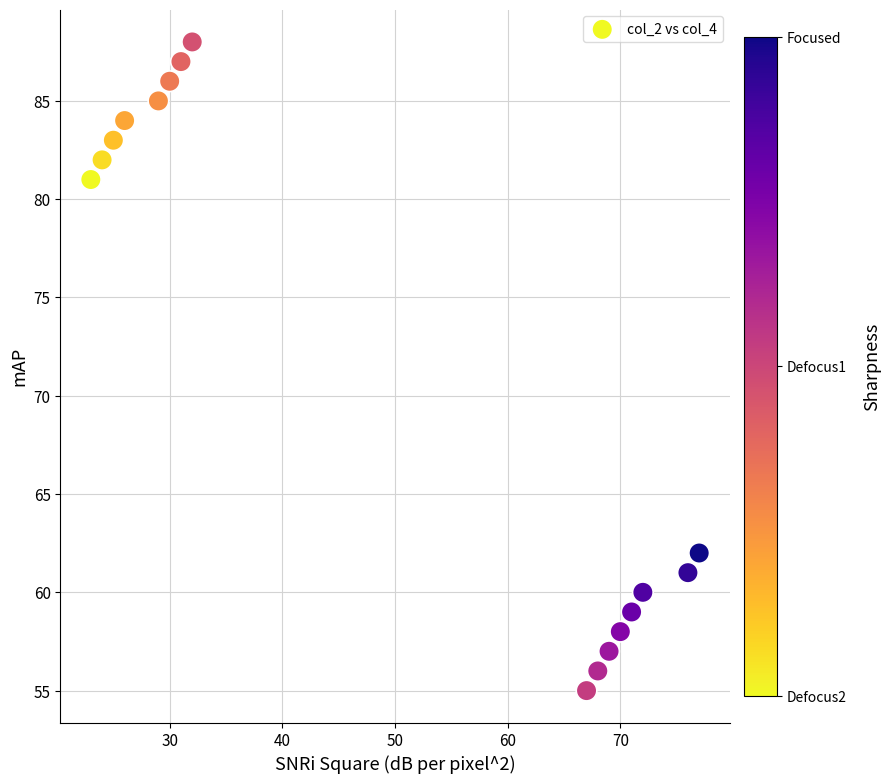

What Y value in the scatter plot is closest to 71?

62